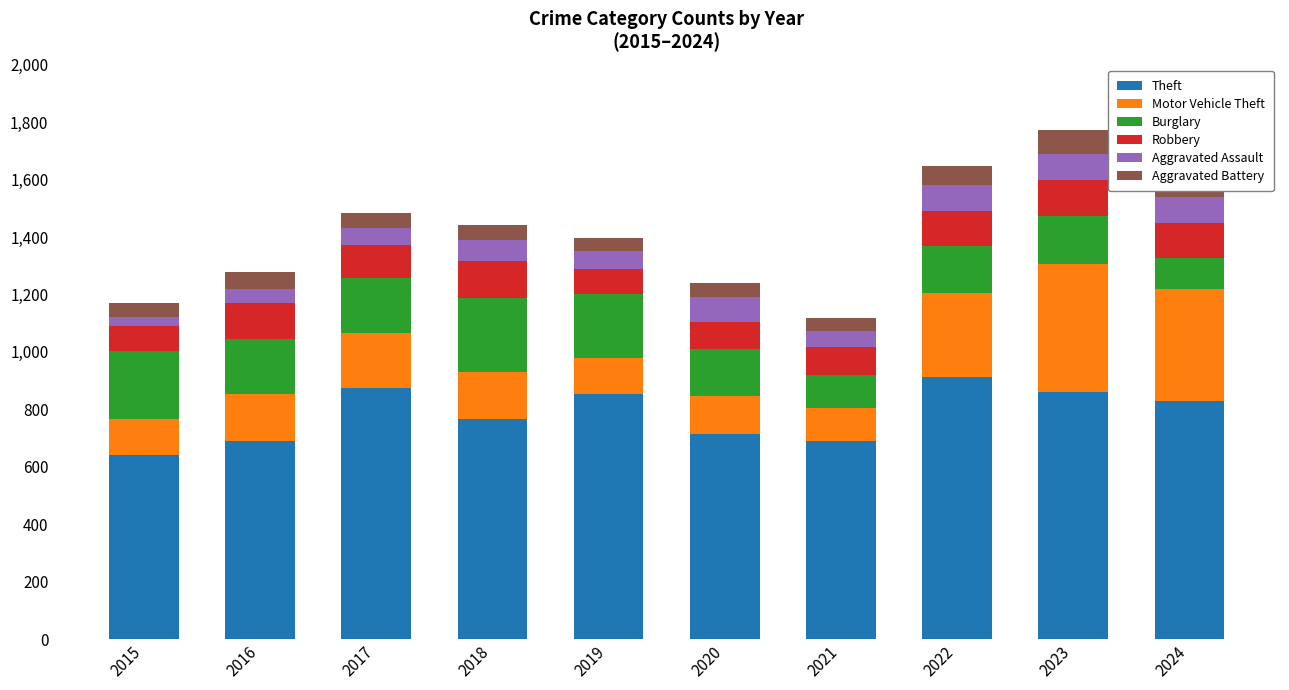

What is the difference between the second highest and second lowest values in the Theft series?

184